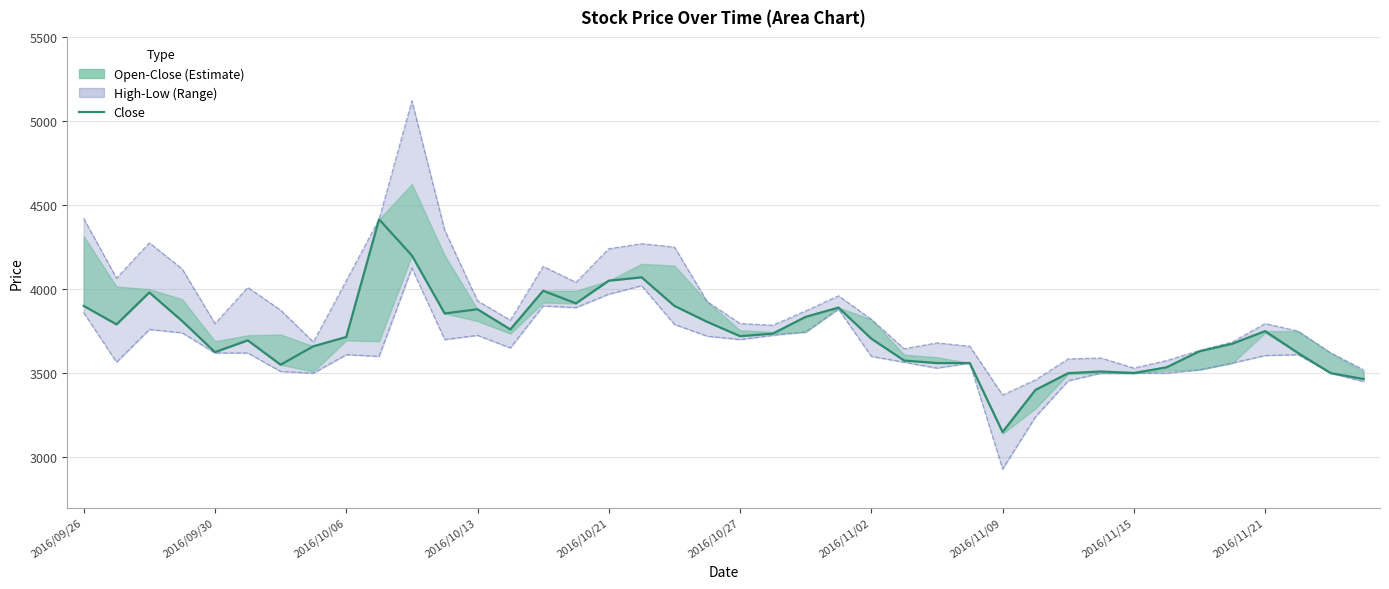

Does the chart display data point markers on the line(s)?

No